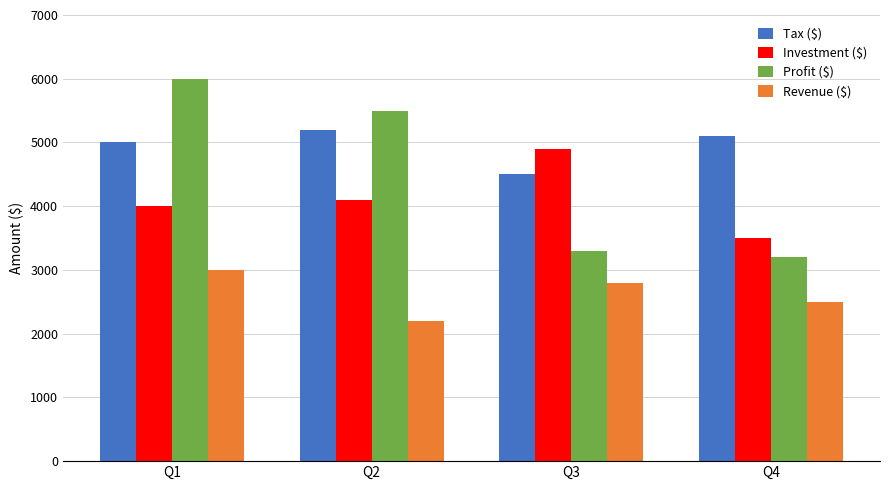

What is the value of the Investment ($) bar at the 3rd from the left?

4900